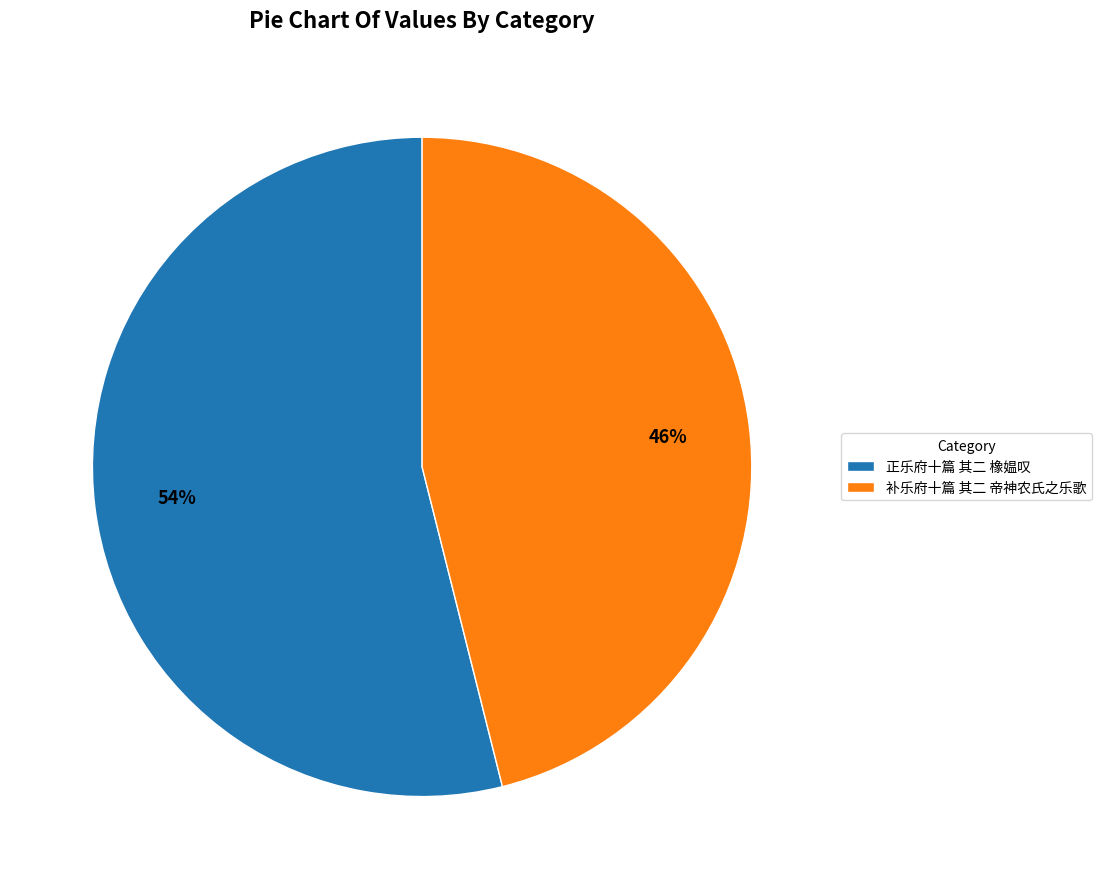

How many slices are in this pie chart?

2